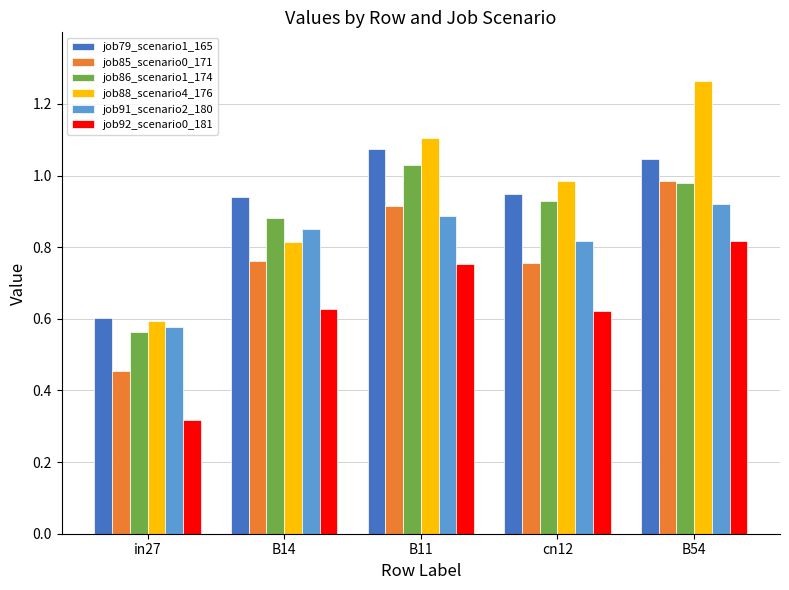

Does the chart contain stacked bars?

No